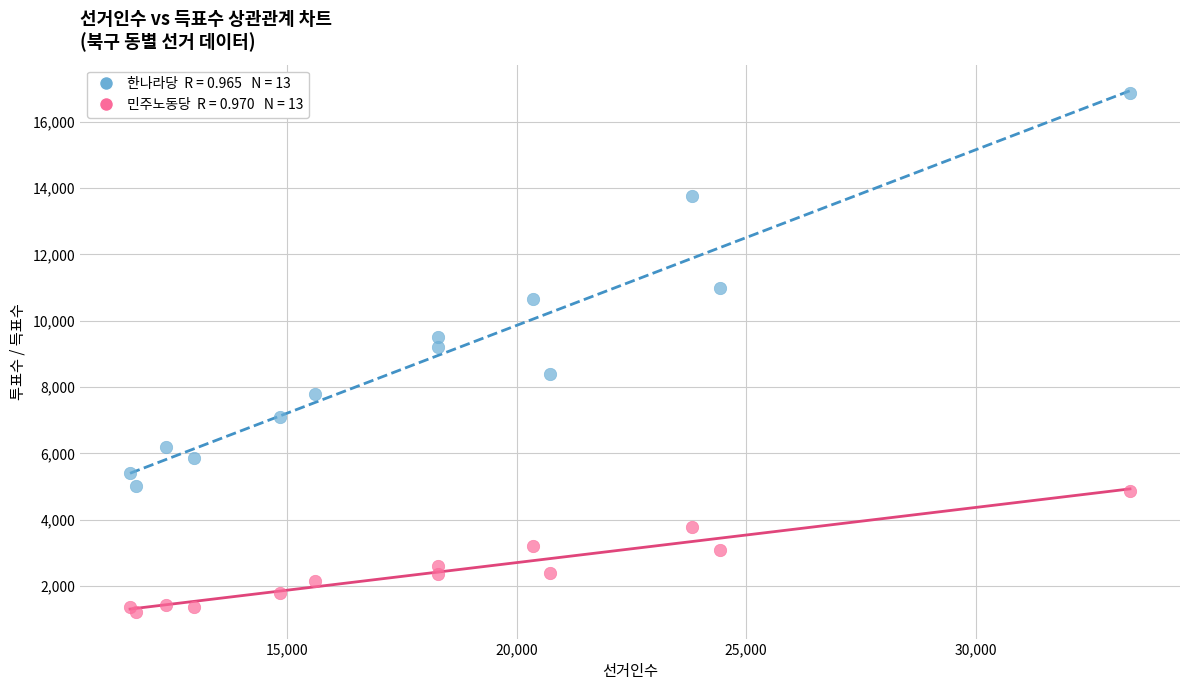

Across all series, what Y value is closest to 9026?

9199